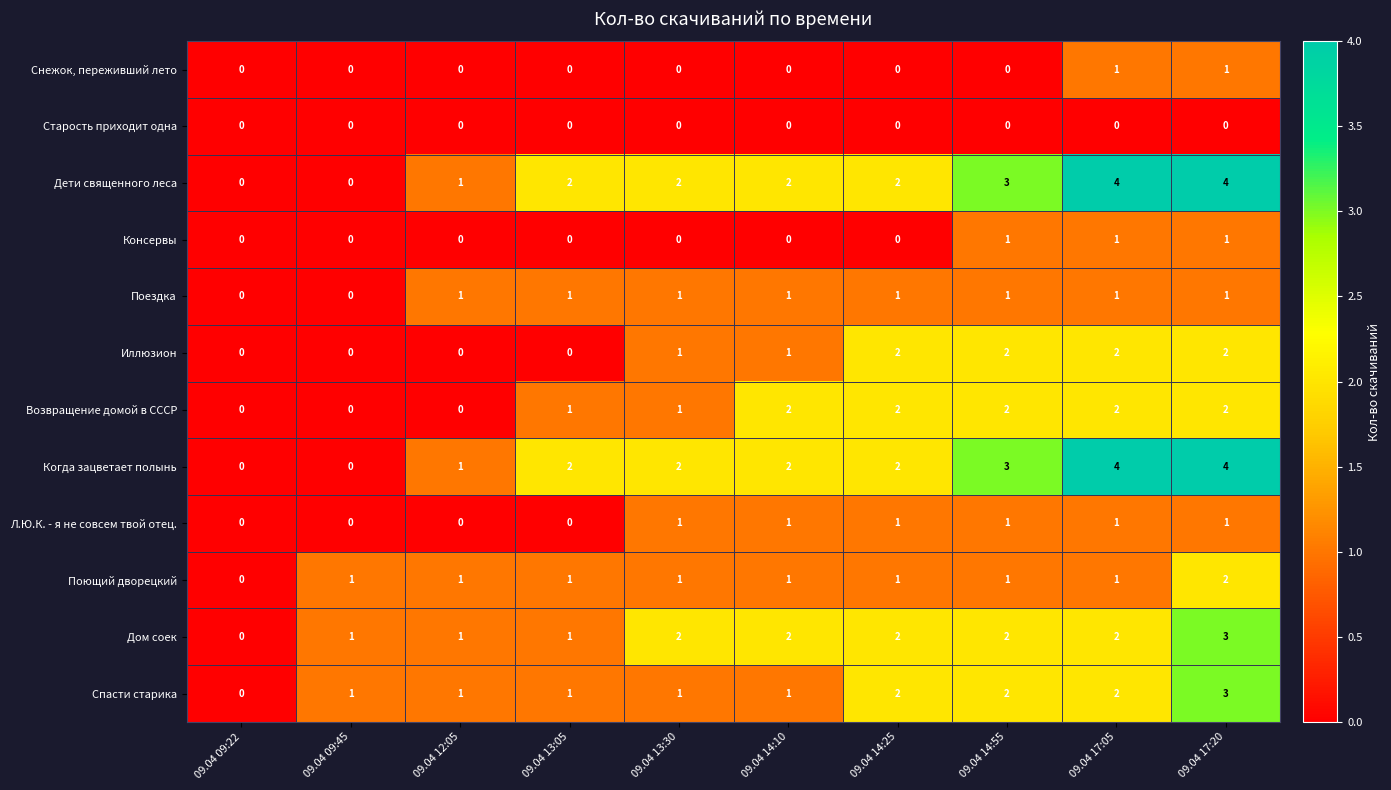

At which category is the sum across all series the highest?

09.04 17:20